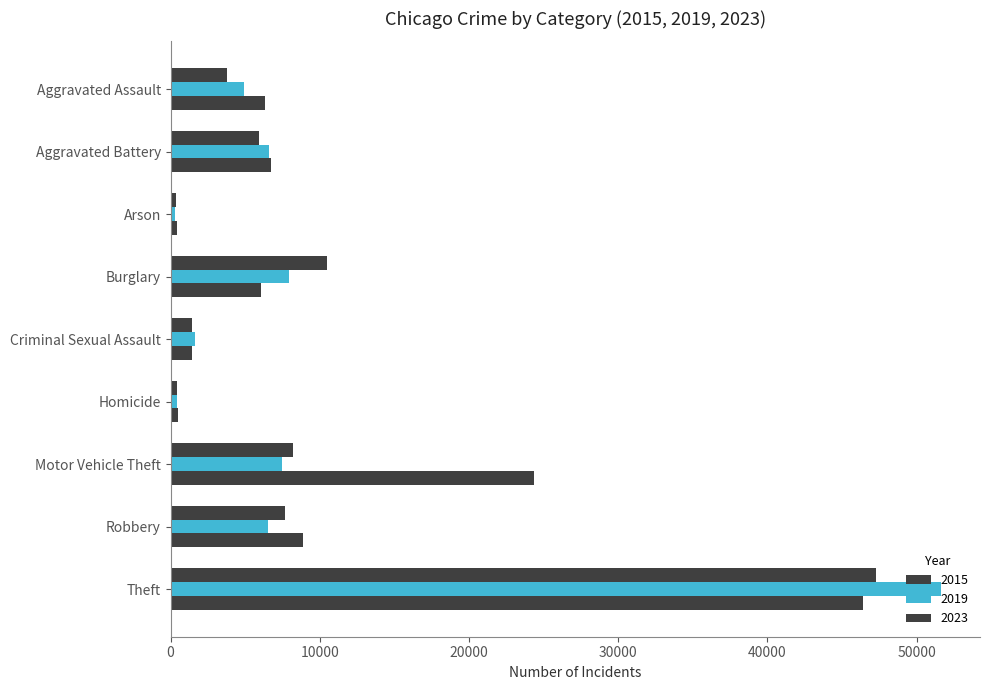

At which category is the sum across all series the highest?

Theft